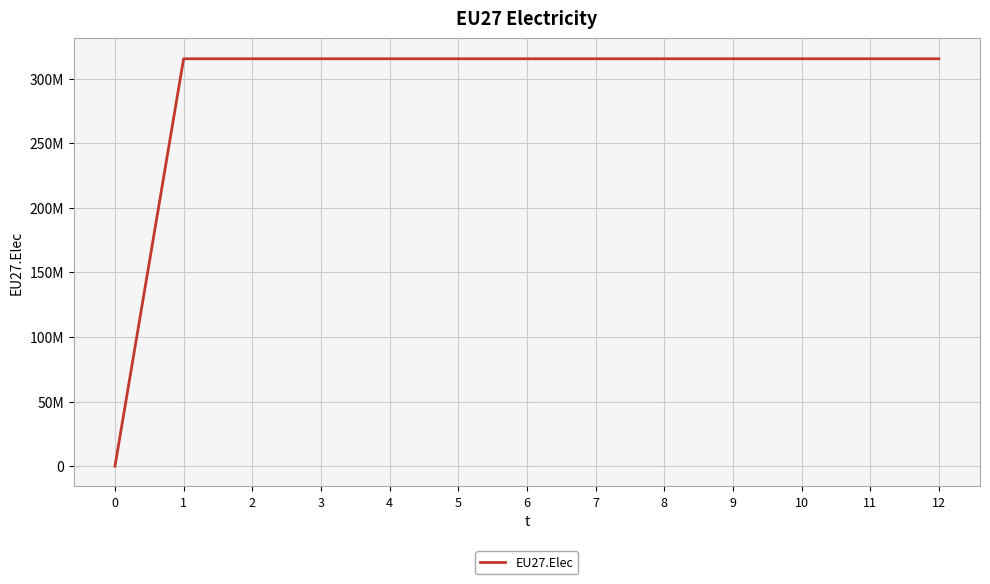

Is it true that the value at 2 is 315578125?

True